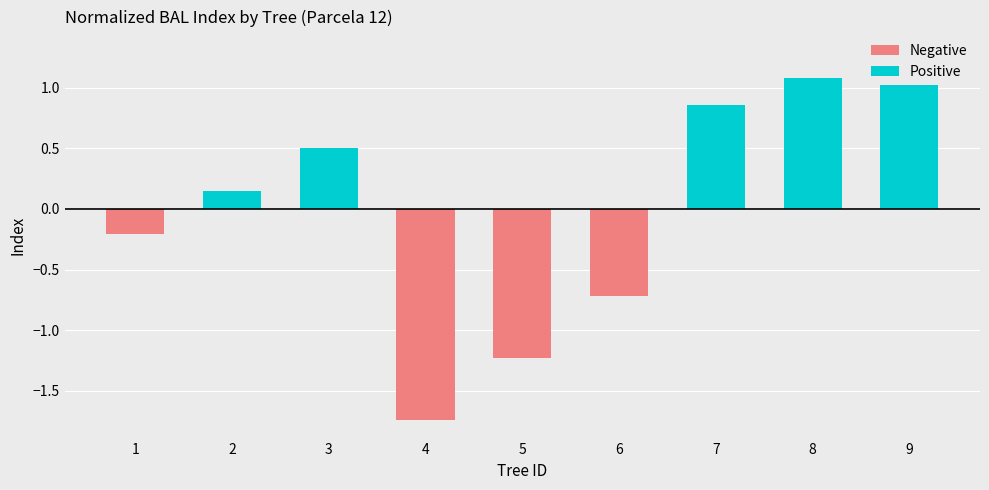

What are all the series names shown in the legend?

Negative, Positive